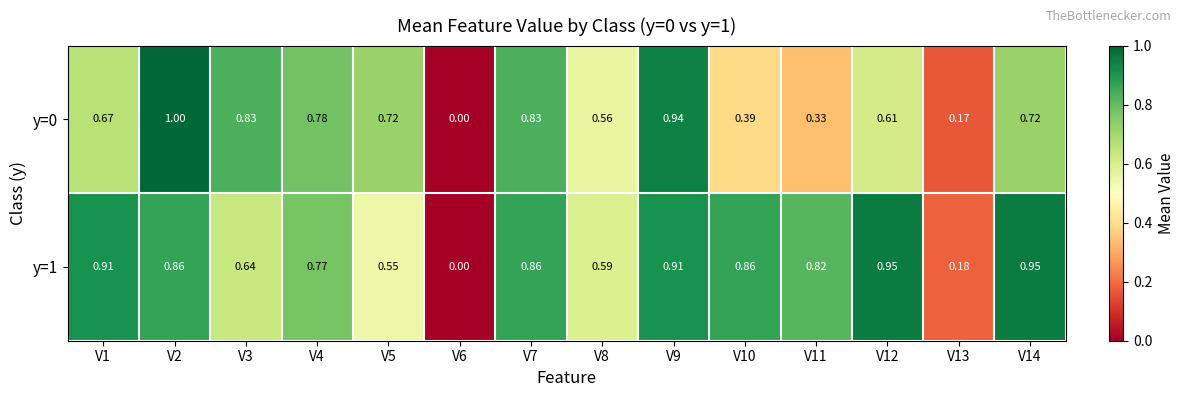

Is the value of y=0 at V10 greater than the value of y=1 at V12?

No